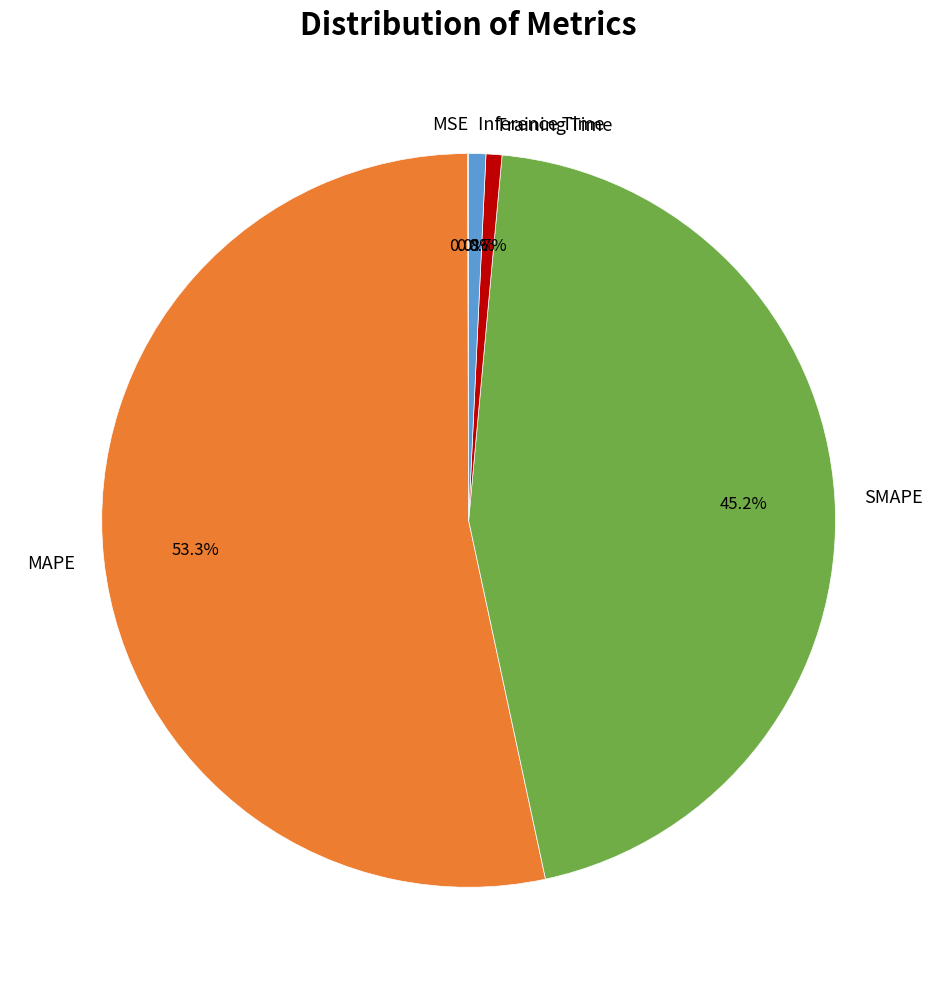

Which slice represents more than half of the pie?

MAPE